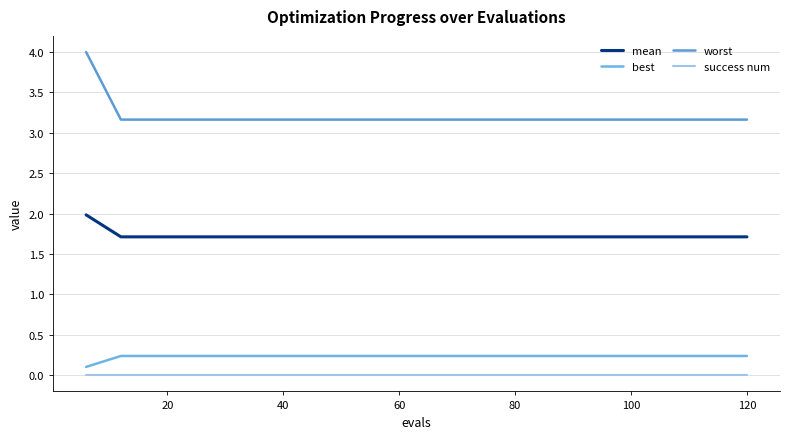

Which series has the largest range (max minus min)?

worst